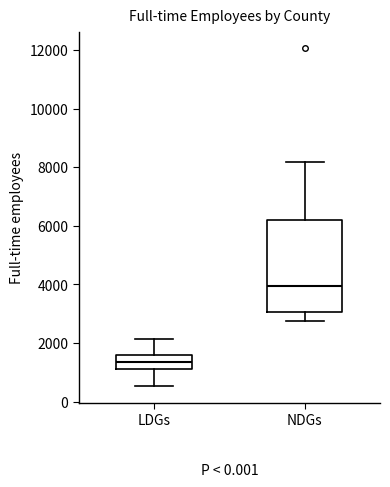

Reading left to right, transcribe this box plot: for each box, give where its median line is, the range the box spans, and where its two whiskers end, as read against the y-axis. The values are not printed on the chart, so give them approximately, as read against the axis.

LDGs: median 1400, box 1200 to 1600, whiskers 600 to 2200
NDGs: median 4000, box 3000 to 6200, whiskers 2800 to 8200